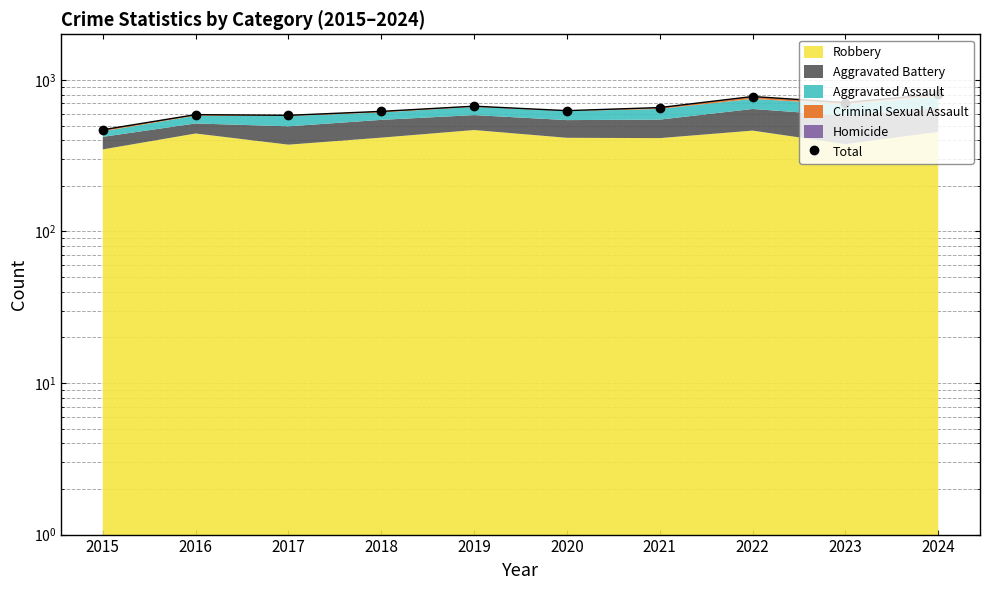

What value does the data have at 2022, to the nearest 10?

780